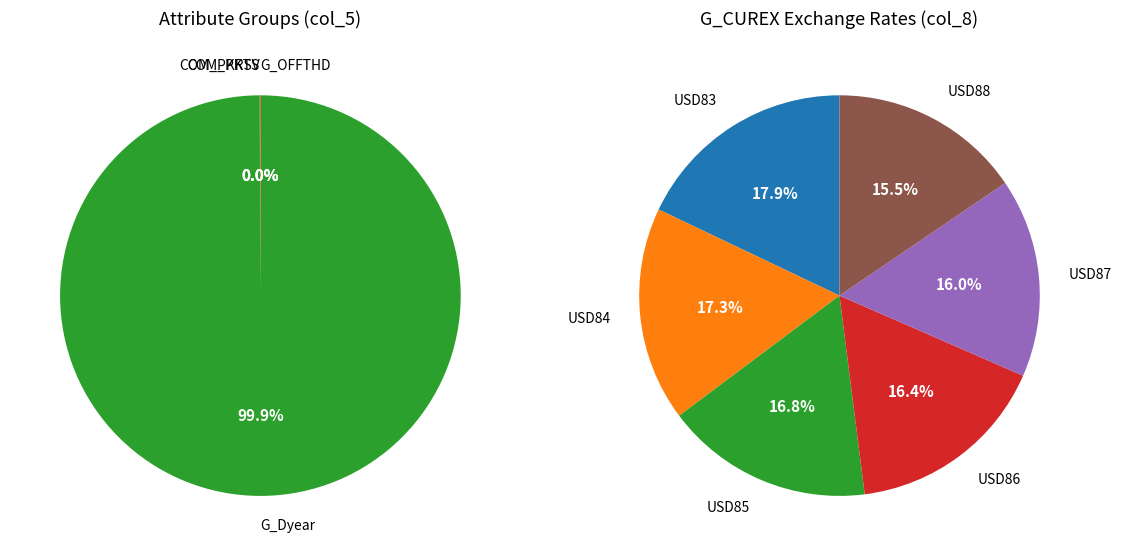

To the nearest percent, what is the average slice percentage?

20%